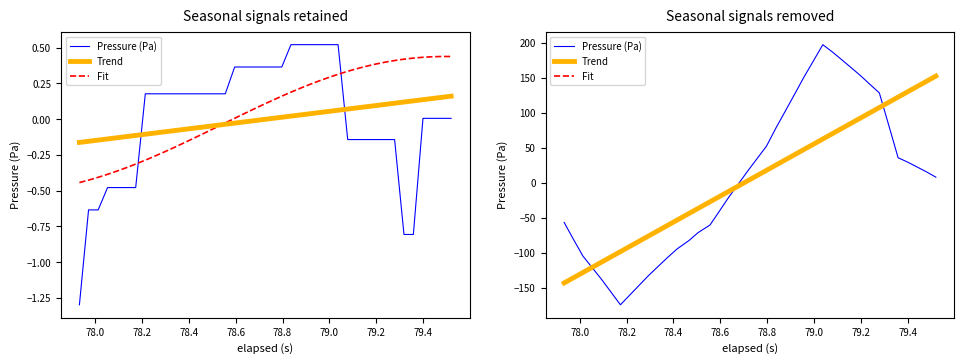

Reading left to right, extract all data points from this chart.

Pressure (Pa): -56.8	-80.6	-104.8	-121.7	-138.9	-156.5	-174.6	-160.2	-146.3	-132.8	-119.6	-106.9	-94.6	-82.8	-71.4	-60.5	-40.7	-21.2	-2.2	16.4	34.6	52.4	77.6	102.3	126.7	150.7	174.2	197.4	186.9	176.0	164.7	153.0	140.9	128.4	82.2	35.7	29.4	22.6	15.5	7.9
Trend: -143.3	-136.1	-128.4	-120.9	-113.3	-106.0	-98.6	-90.9	-83.4	-76.2	-68.5	-61.0	-53.4	-44.1	-36.8	-27.3	-19.8	-12.5	-4.9	2.6	10.2	17.7	25.0	32.6	40.1	47.4	55.0	62.5	70.1	77.4	84.9	92.5	99.8	107.5	114.9	122.4	130.0	137.3	145.0	152.4
Fit: -143.3	-136.1	-128.4	-120.9	-113.3	-106.0	-98.5	-90.8	-83.4	-76.1	-68.4	-61.0	-53.3	-44.0	-36.7	-27.1	-19.7	-12.4	-4.7	2.7	10.4	17.9	25.2	32.8	40.3	47.6	55.2	62.7	70.4	77.7	85.1	92.8	100.1	107.7	115.2	122.7	130.3	137.6	145.3	152.8